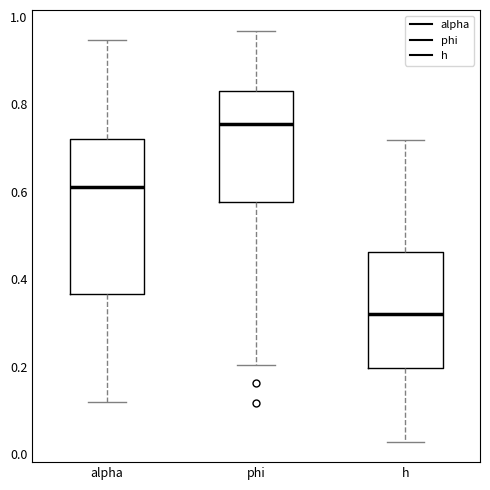

Reading left to right, read every box against the y-axis: the position of its median line, the range the box covers, and the ends of its whiskers. The values are not printed on the chart, so give them approximately, as read against the axis.

alpha: median 0.62, box 0.36 to 0.72, whiskers 0.12 to 0.94
phi: median 0.76, box 0.58 to 0.82, whiskers 0.20 to 0.96
h: median 0.32, box 0.20 to 0.46, whiskers 0.02 to 0.72